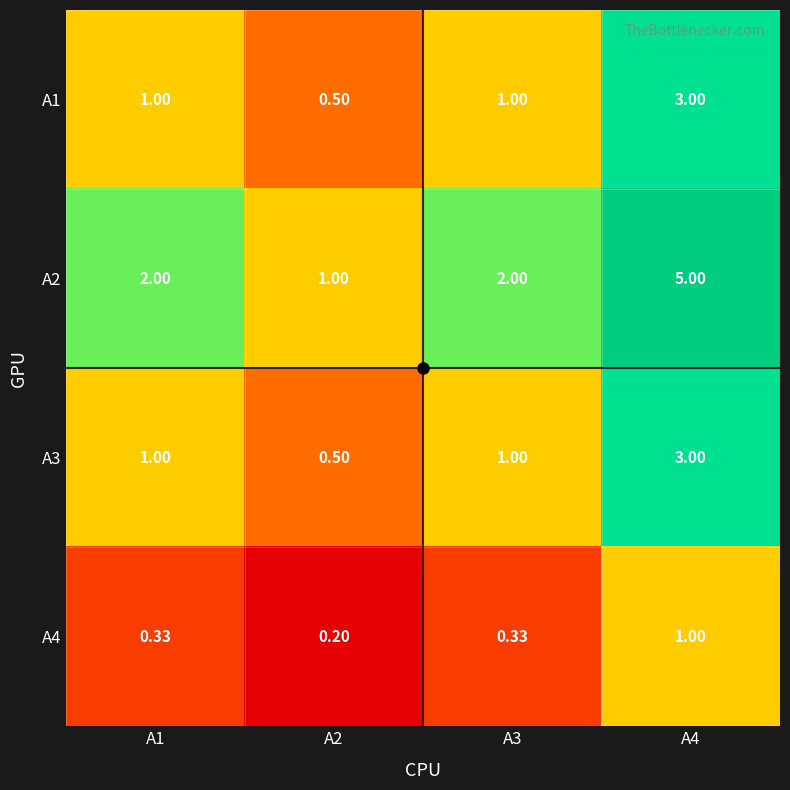

How many categories are shown in the chart?

4